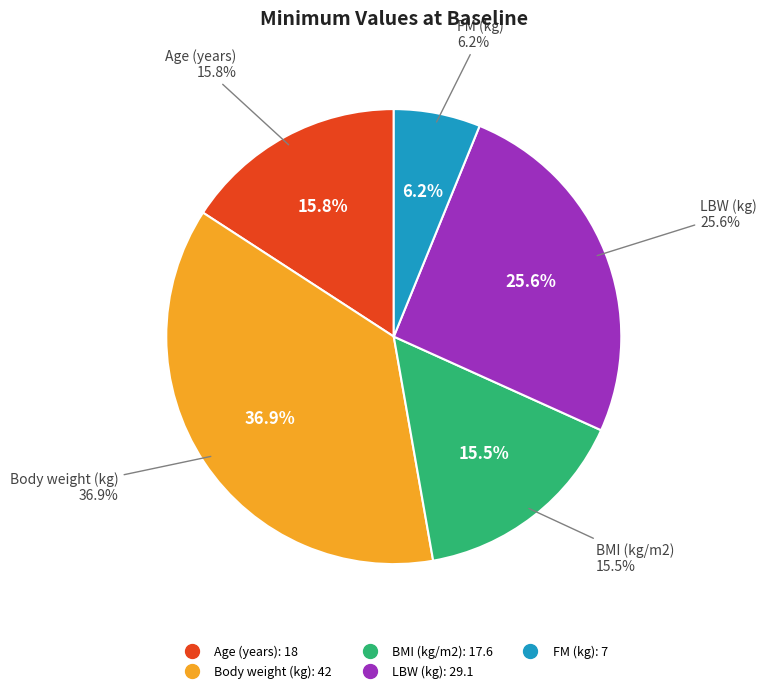

To the nearest percent, what is the combined percentage of LBW (kg) and FM (kg)?

32%